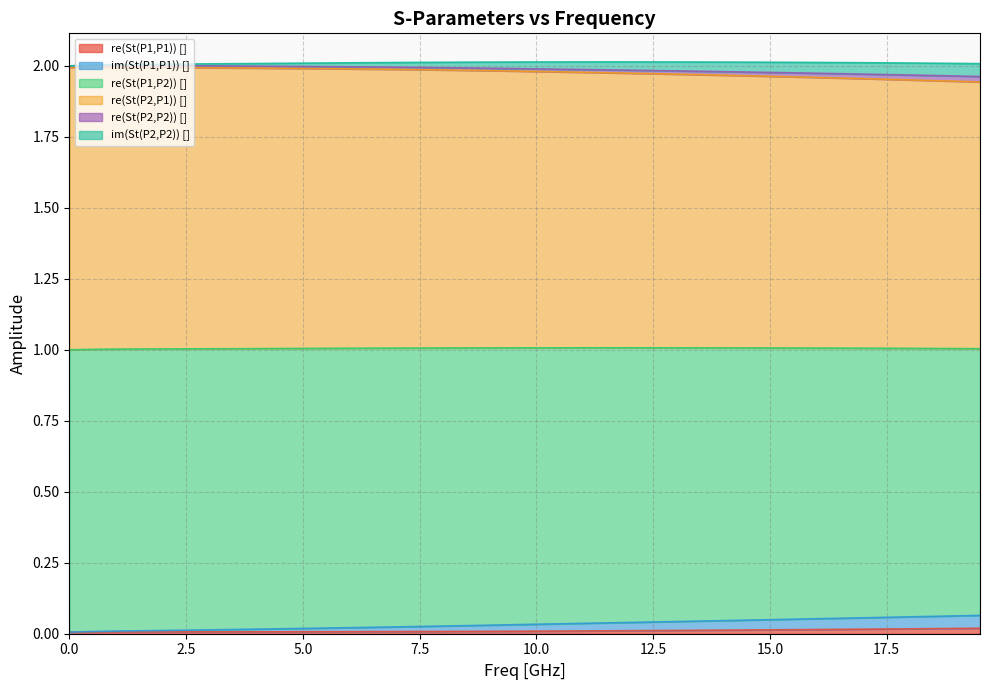

True or false: re(St(P2,P1)) [] and re(St(P1,P1)) [] cross at least once.

False